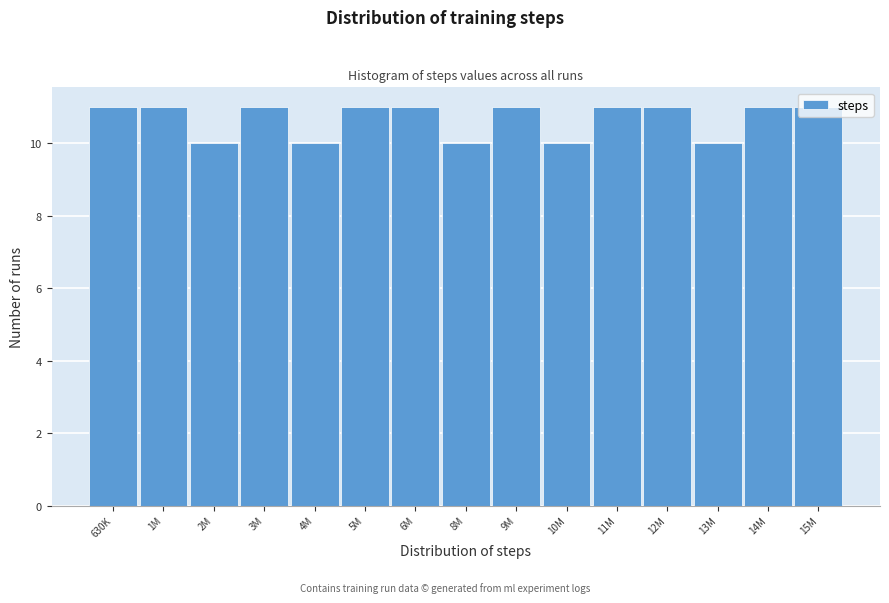

What is the smallest value displayed?

10